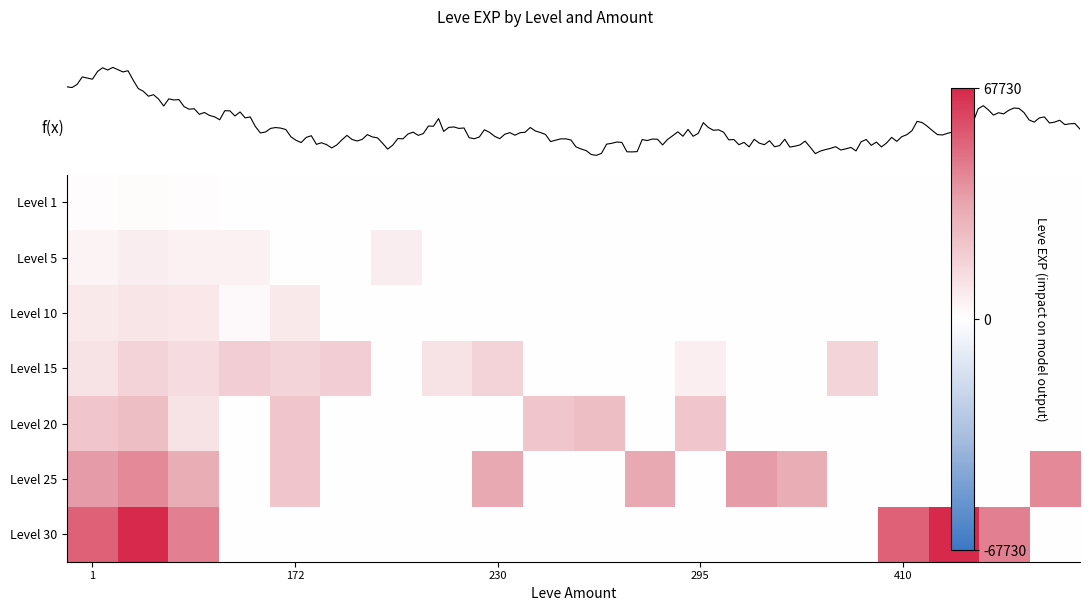

Count the number of data series in this chart.

7